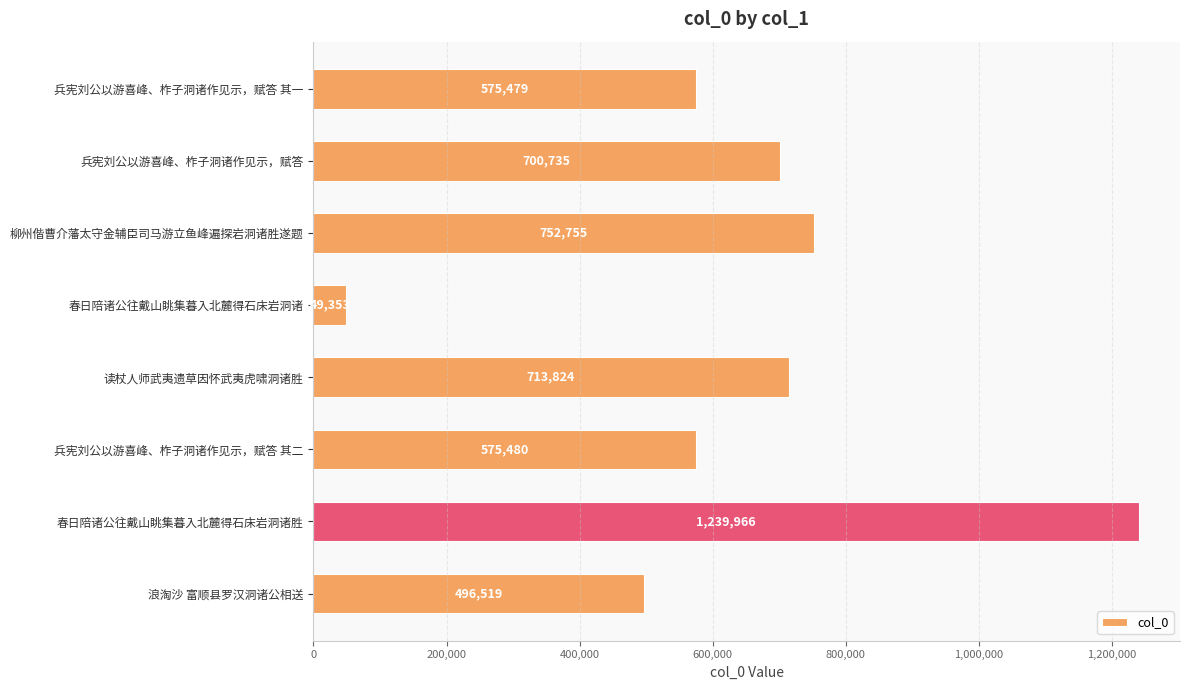

What is the value of the 8th bar from the top?

496519